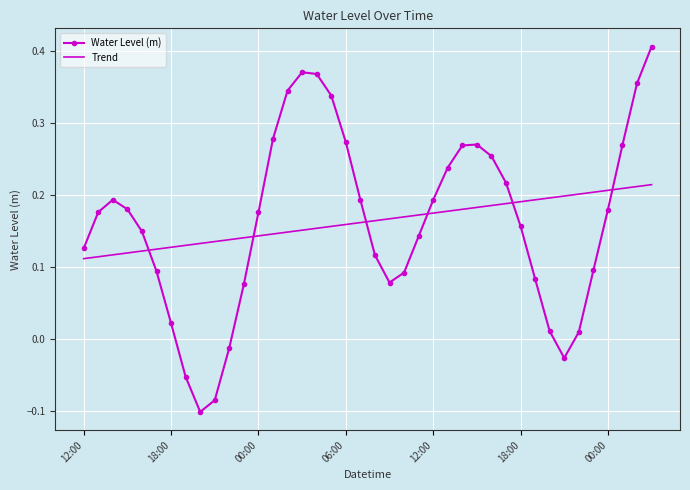

Which series has the widest spread of values?

Water Level (m)